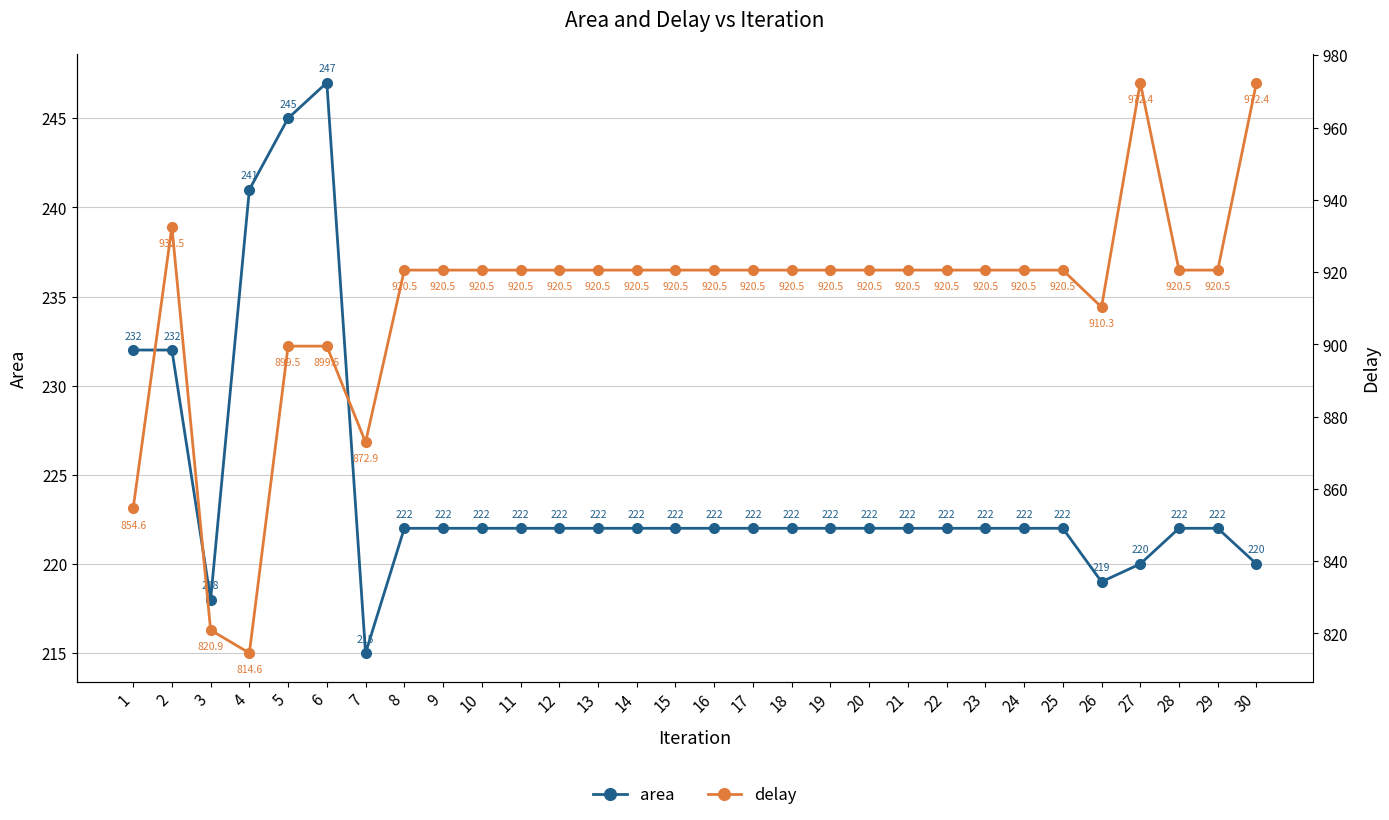

Reading left to right, transcribe all the data shown in this chart.

area: 1=232.0	2=232.0	3=218.0	4=241.0	5=245.0	6=247.0	7=215.0	8=222.0	9=222.0	10=222.0	11=222.0	12=222.0	13=222.0	14=222.0	15=222.0	16=222.0	17=222.0	18=222.0	19=222.0	20=222.0	21=222.0	22=222.0	23=222.0	24=222.0	25=222.0	26=219.0	27=220.0	28=222.0	29=222.0	30=220.0
delay: 1=854.6	2=932.5	3=820.9	4=814.6	5=899.5	6=899.5	7=872.9	8=920.5	9=920.5	10=920.5	11=920.5	12=920.5	13=920.5	14=920.5	15=920.5	16=920.5	17=920.5	18=920.5	19=920.5	20=920.5	21=920.5	22=920.5	23=920.5	24=920.5	25=920.5	26=910.3	27=972.4	28=920.5	29=920.5	30=972.4